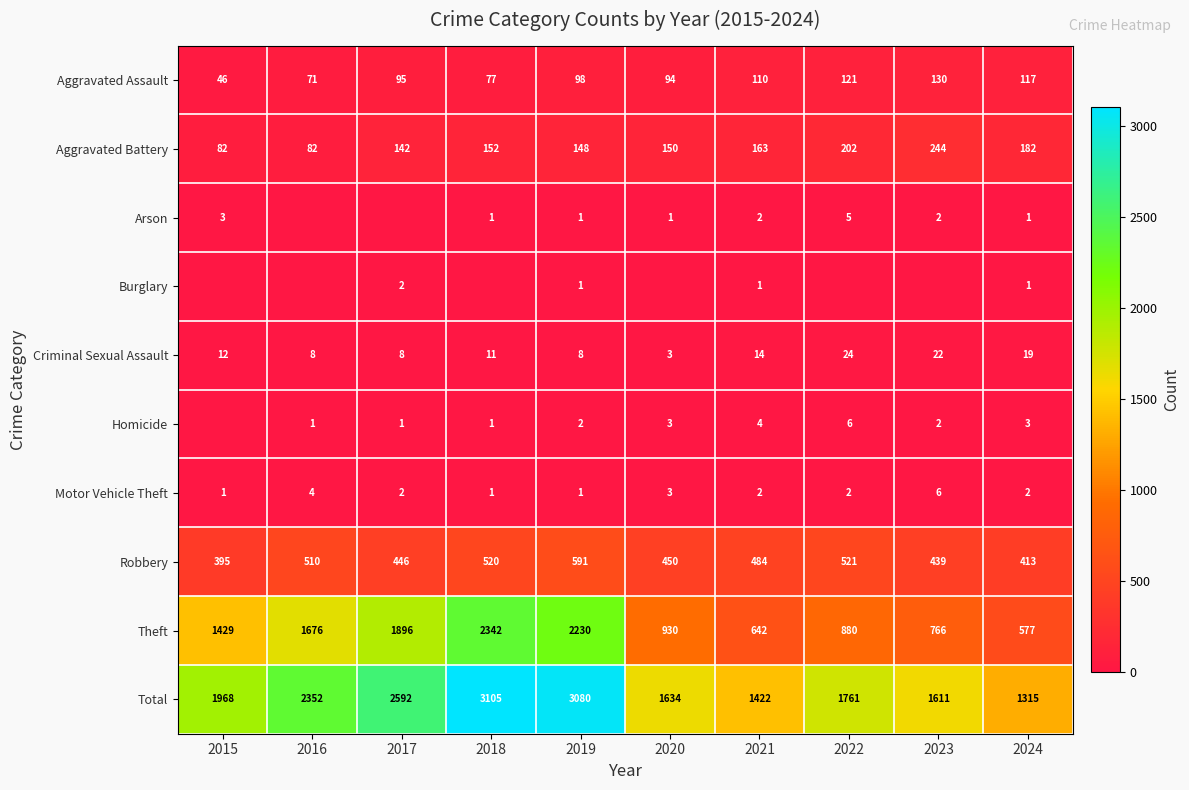

Read the Theft value at 2022, to the nearest 50.

900